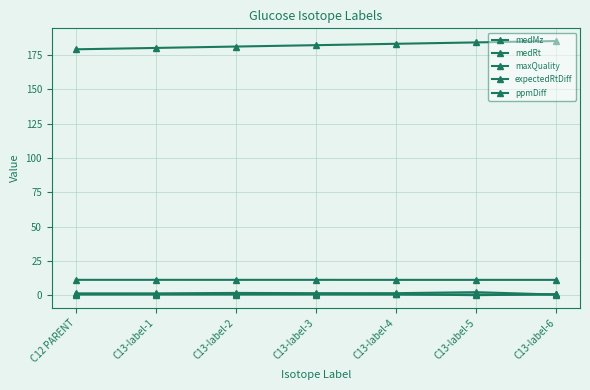

Which category has the highest value in the medRt series?

C12 PARENT